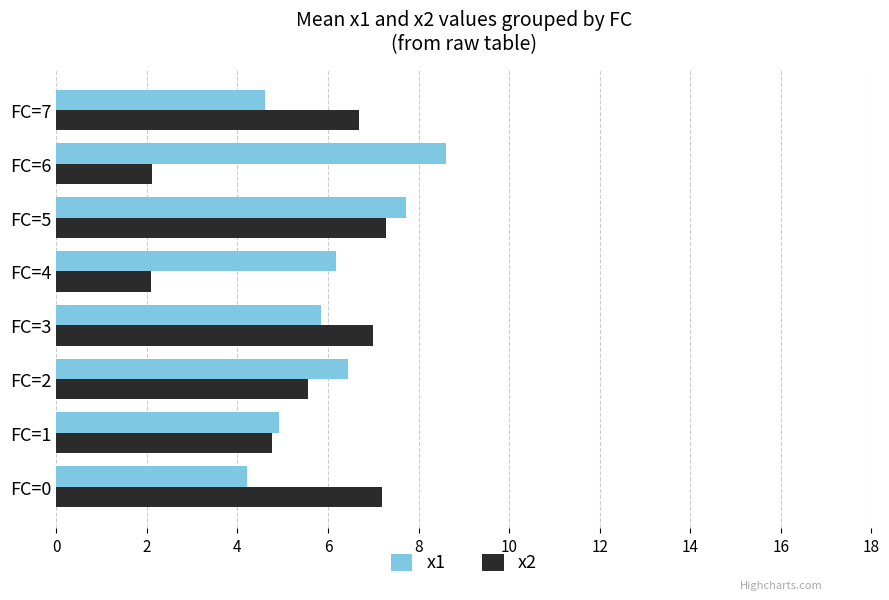

What are all the series names shown in the legend?

x1, x2